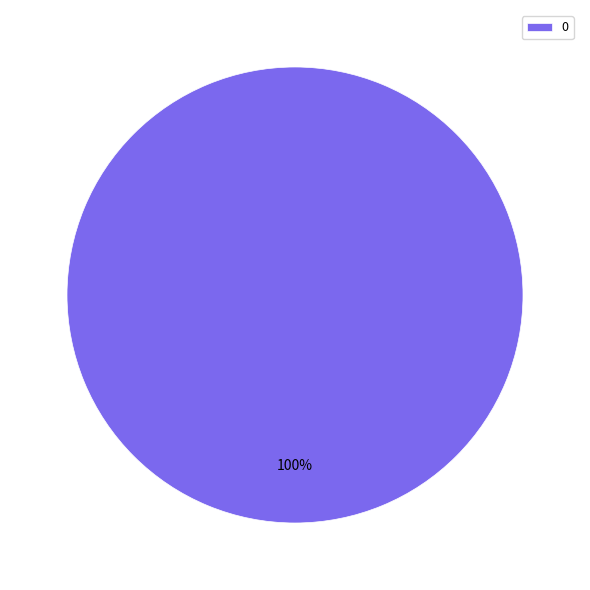

Is it true that 0 is 100% of the pie?

True